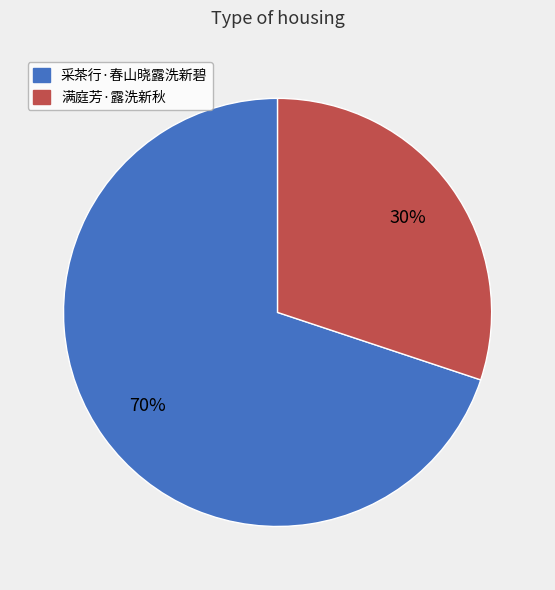

To the nearest percent, what portion does 满庭芳·露洗新秋 represent?

30%